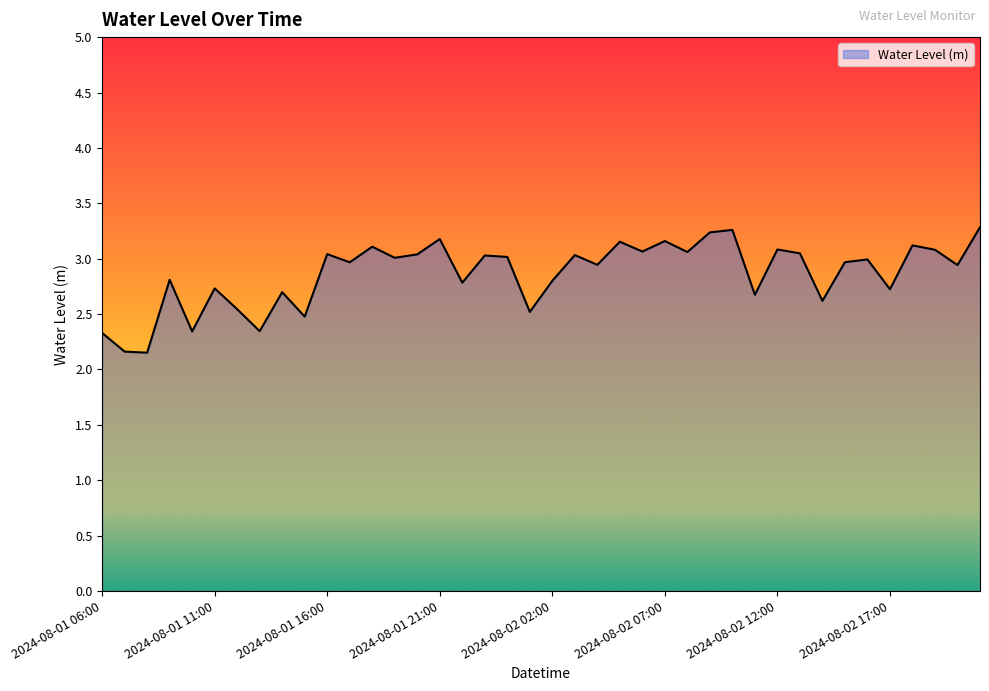

True or false: the data has more than 2 interior local peaks.

True